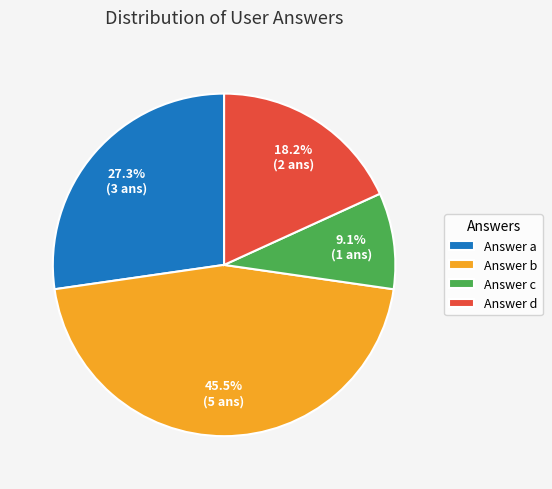

Do Answer b and Answer c together represent more than half of the pie?

Yes